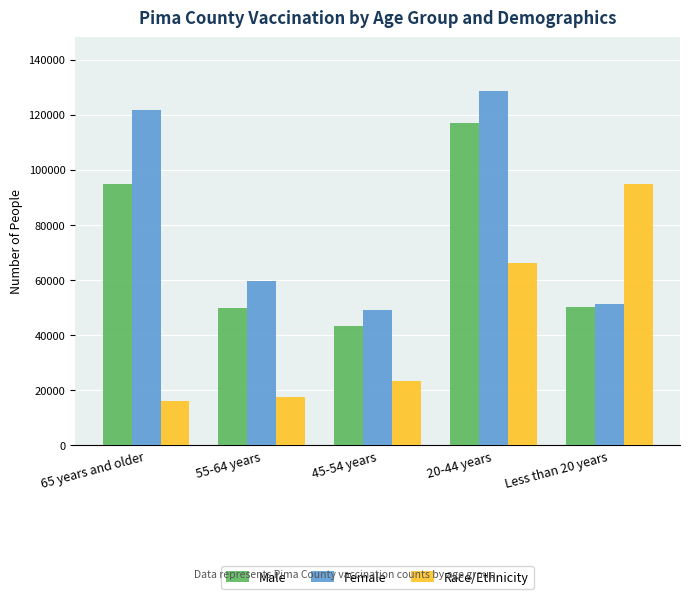

Does the chart contain any negative values?

No